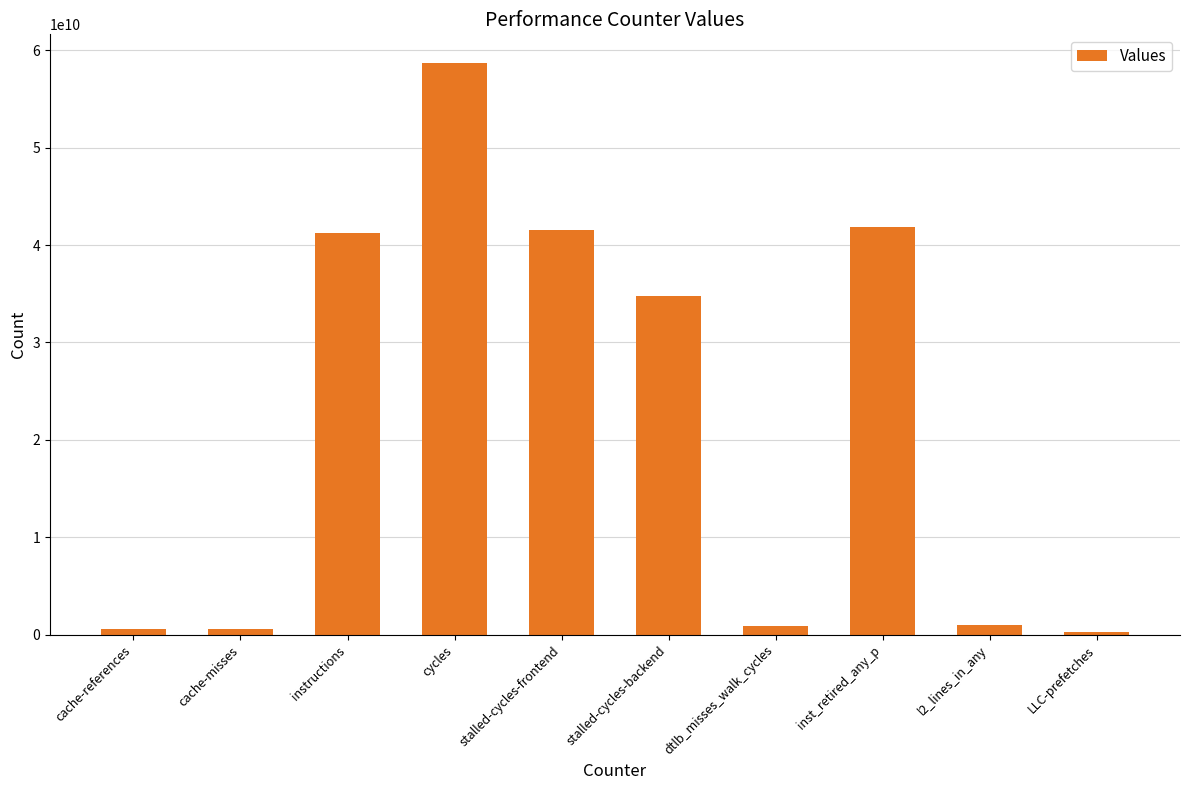

The value at stalled-cycles-frontend is 41551644060. True or false?

True